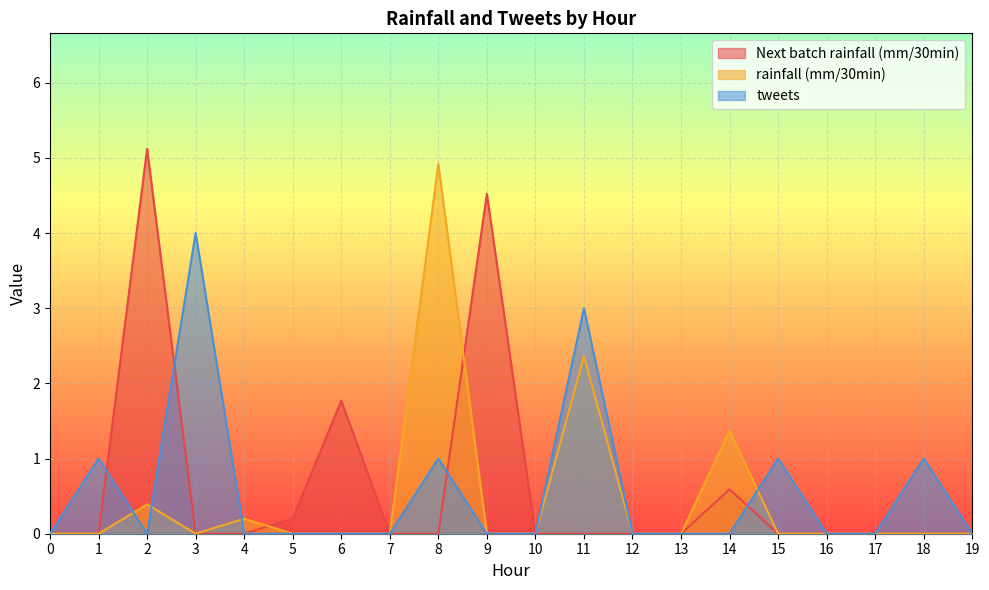

What is the difference between the second highest and minimum values in the tweets series?

3.0